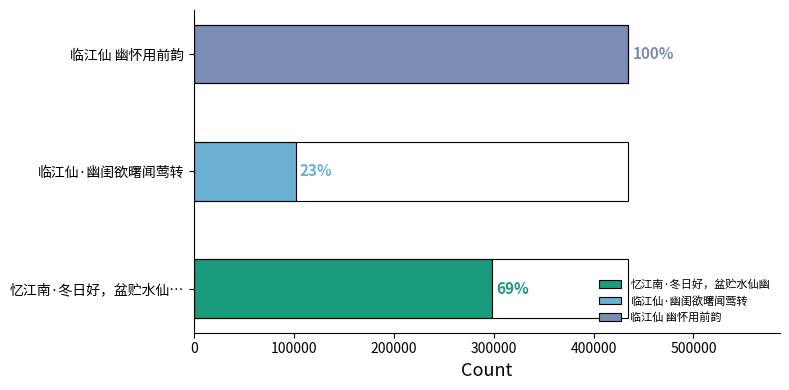

How many values are between 101761 and 434512?

3